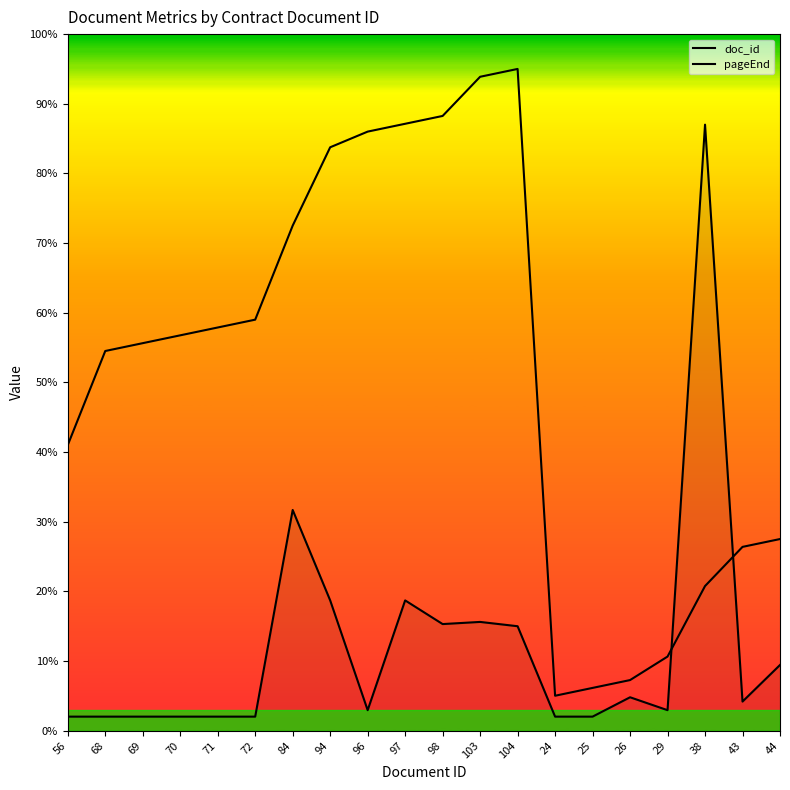

Reading left to right, list all the values displayed in this chart.

doc_id: 41.0	54.5	55.6	56.7	57.9	59.0	72.5	83.8	86.0	87.1	88.2	93.9	95.0	5.0	6.1	7.2	10.6	20.8	26.4	27.5
pageEnd: 2.0	2.0	2.0	2.0	2.0	2.0	31.7	18.7	2.9	18.7	15.3	15.6	15.0	2.0	2.0	4.8	2.9	87.0	4.2	9.4